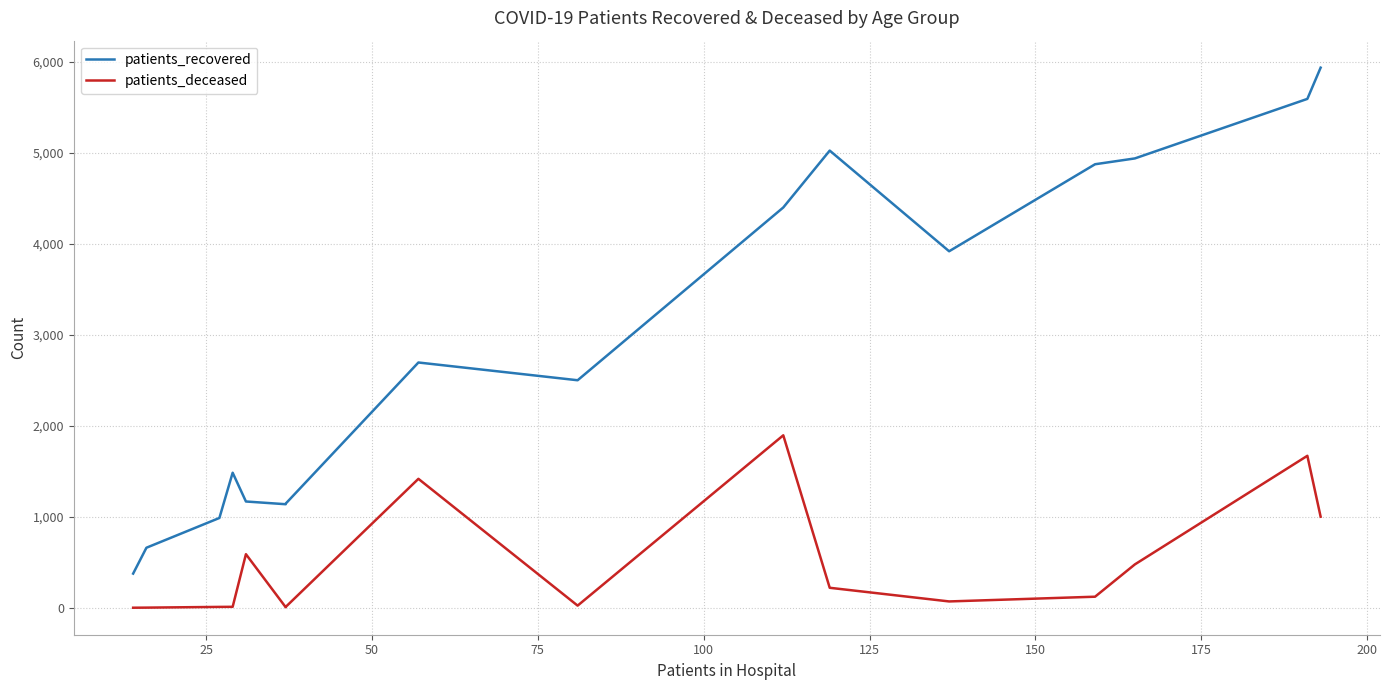

How many distinct data groups are displayed?

2